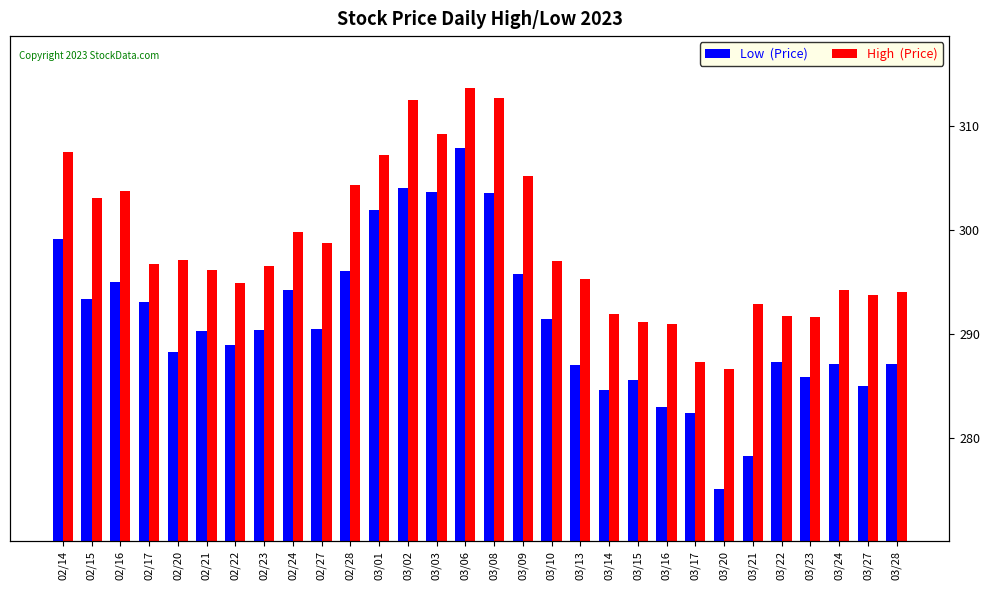

List the labels in order of High  (Price) value, largest first.

03/06, 03/08, 03/02, 03/03, 02/14, 03/01, 03/09, 02/28, 02/16, 02/15, 02/24, 02/27, 02/20, 03/10, 02/17, 02/23, 02/21, 03/13, 02/22, 03/24, 03/28, 03/27, 03/21, 03/14, 03/22, 03/23, 03/15, 03/16, 03/17, 03/20